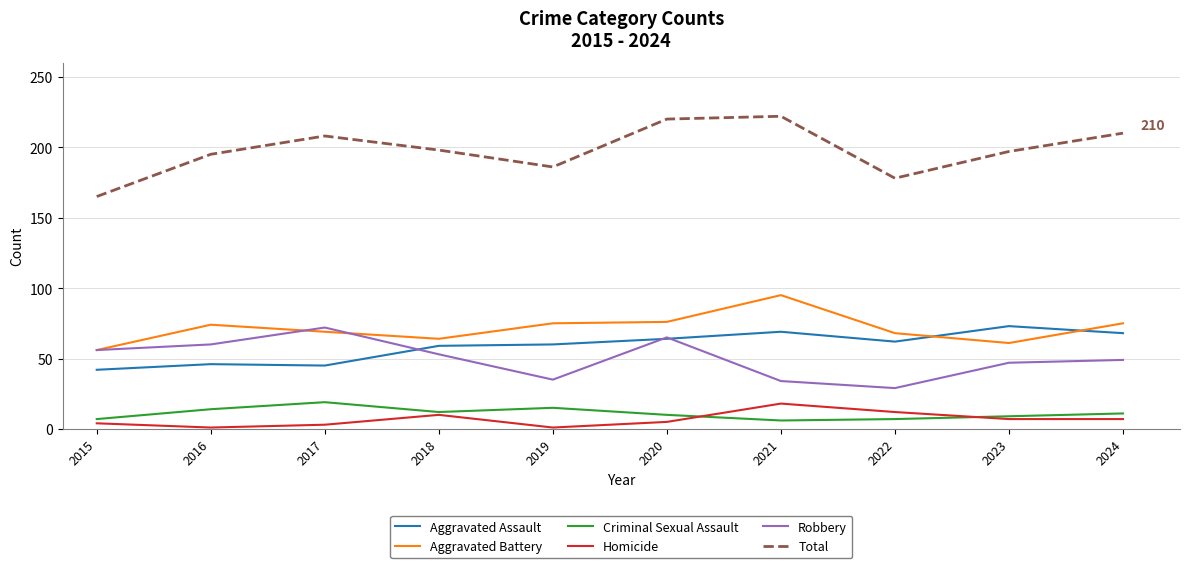

What is the greatest value displayed?

222